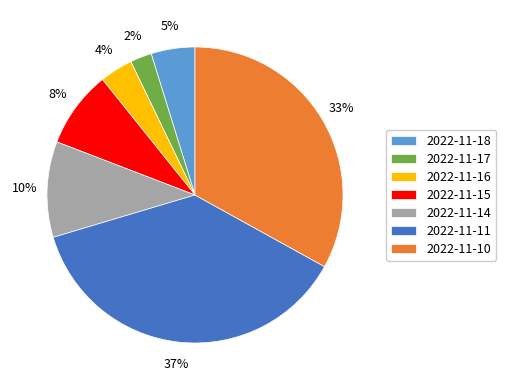

To the nearest percent, what percentage of the pie is 2022-11-14?

10%